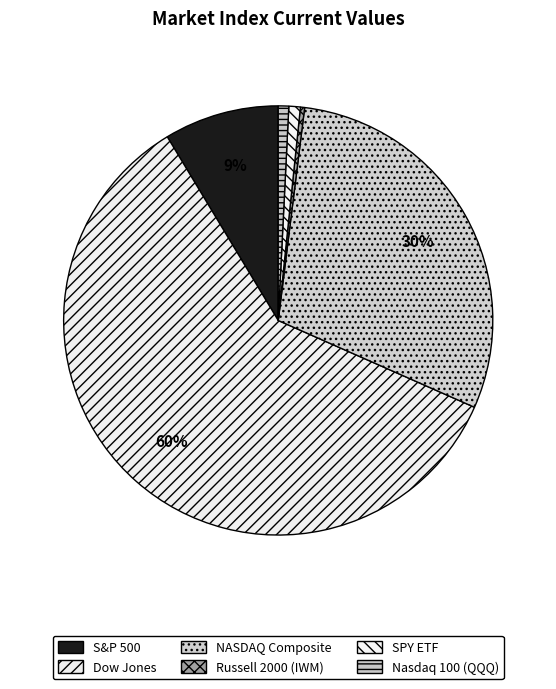

Rank the categories by value from highest to lowest.

Dow Jones, NASDAQ Composite, S&P 500, SPY ETF, Nasdaq 100 (QQQ), Russell 2000 (IWM)